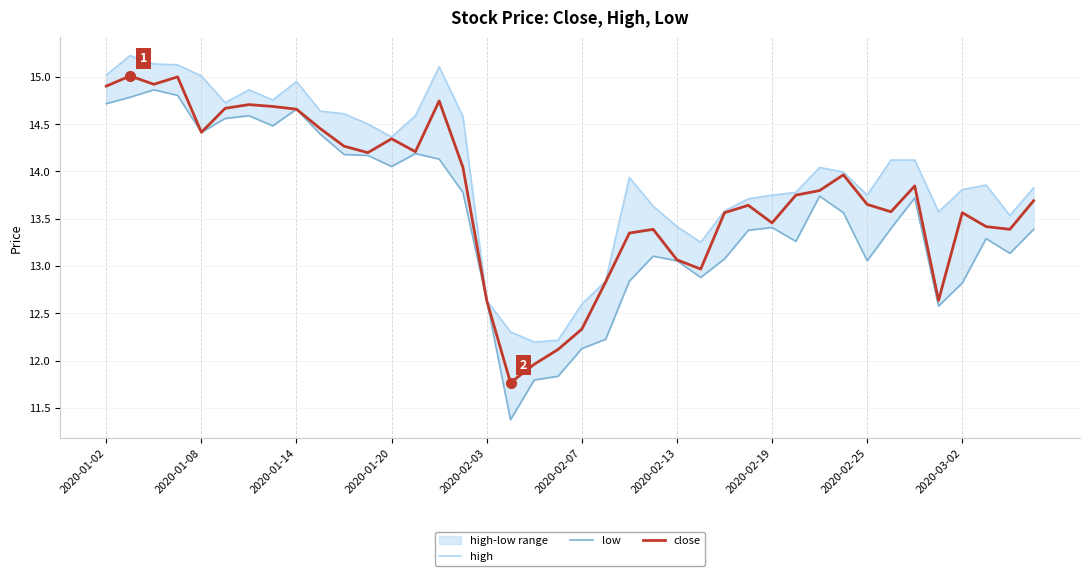

Rank the series by their maximum value, from highest to lowest.

high, close, low